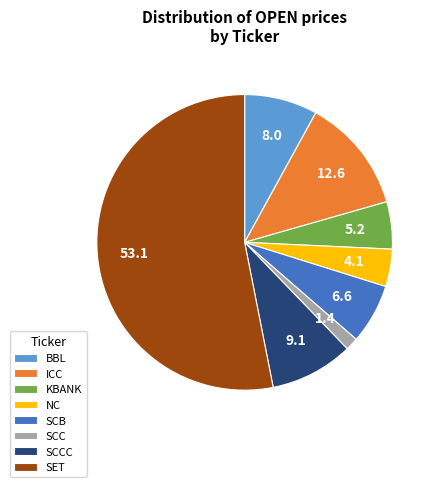

What is the majority slice?

SET